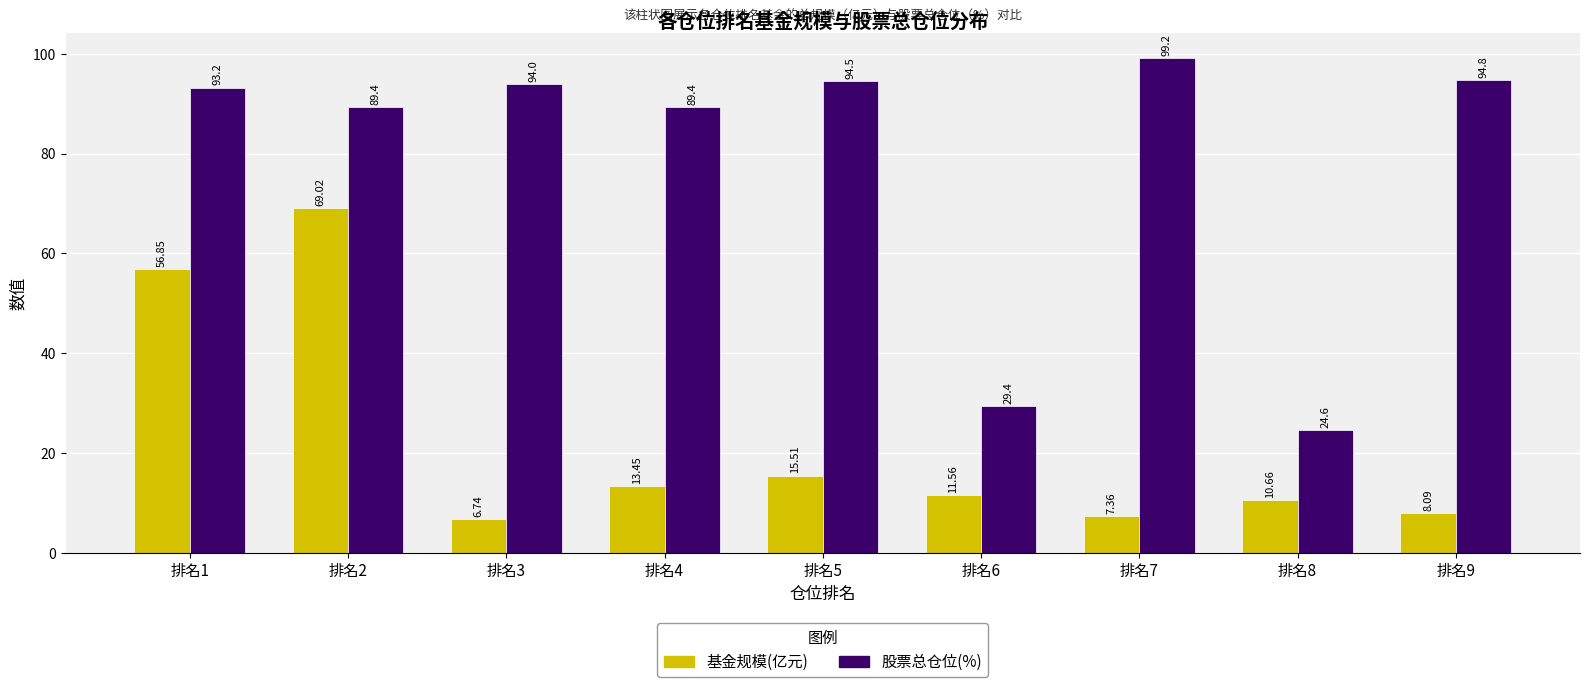

Which series has the widest spread of values?

股票总仓位(%)